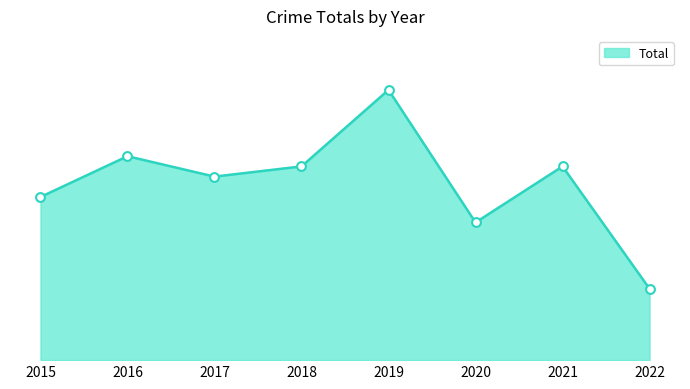

Approximately how many times larger is the value at 2021 compared to 2020?

1.4